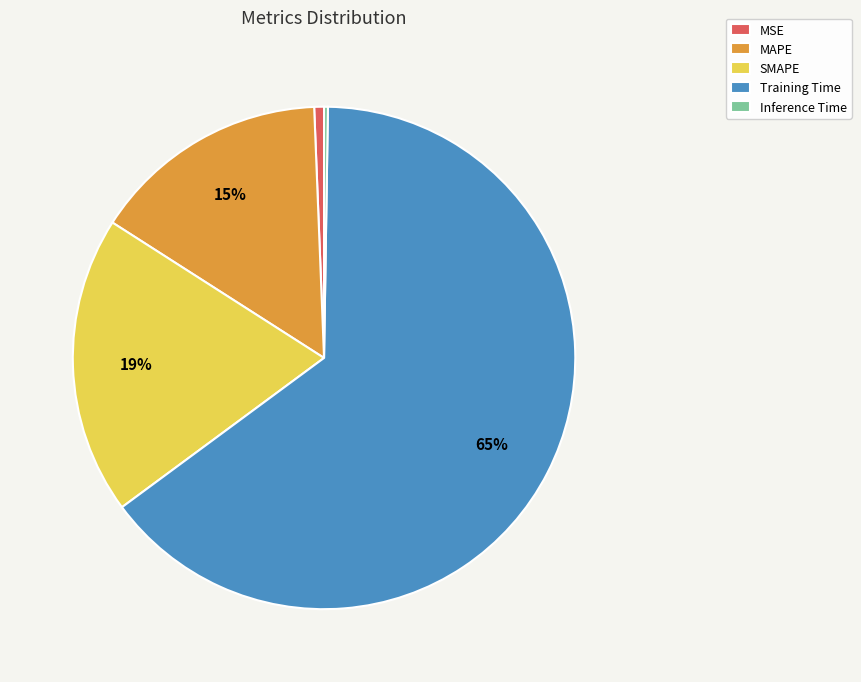

Which has a higher value, Training Time or MSE?

Training Time